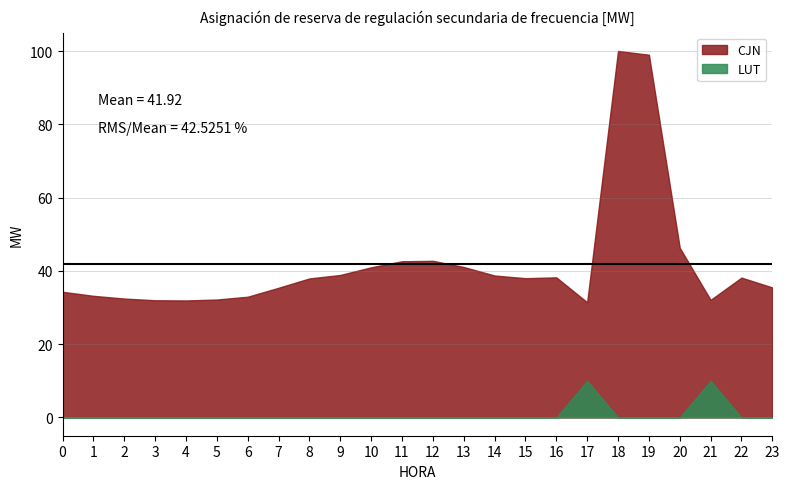

True or false: CJN has a value of 32.1 at 21.

True